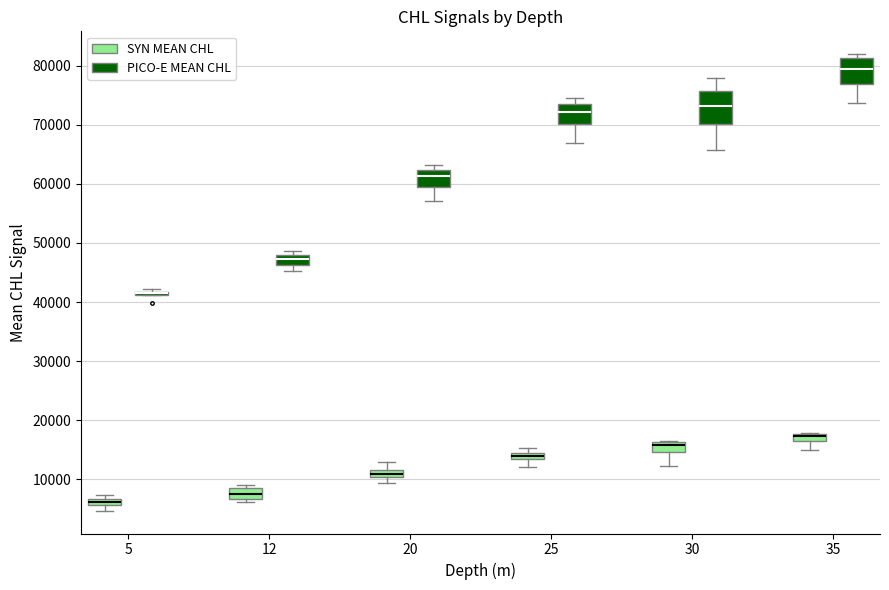

Where is the lower edge of the box for 20 (PICO-E MEAN CHL) on the y-axis? The values are not printed on the chart, so give them approximately, as read against the axis.

60000